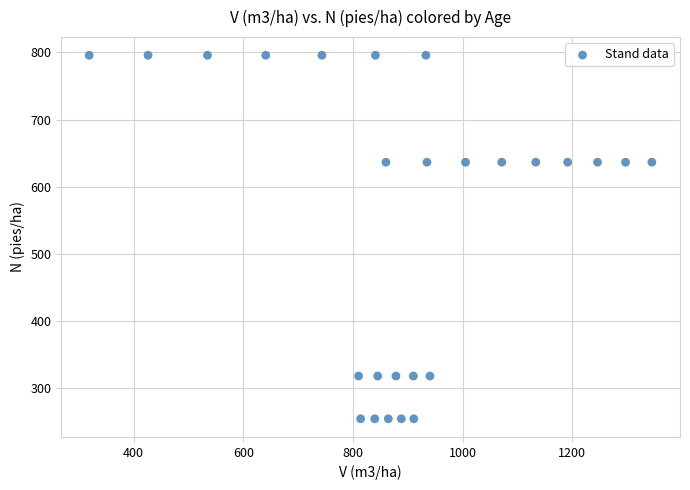

What is the range of Y values (max minus min)?

541.1